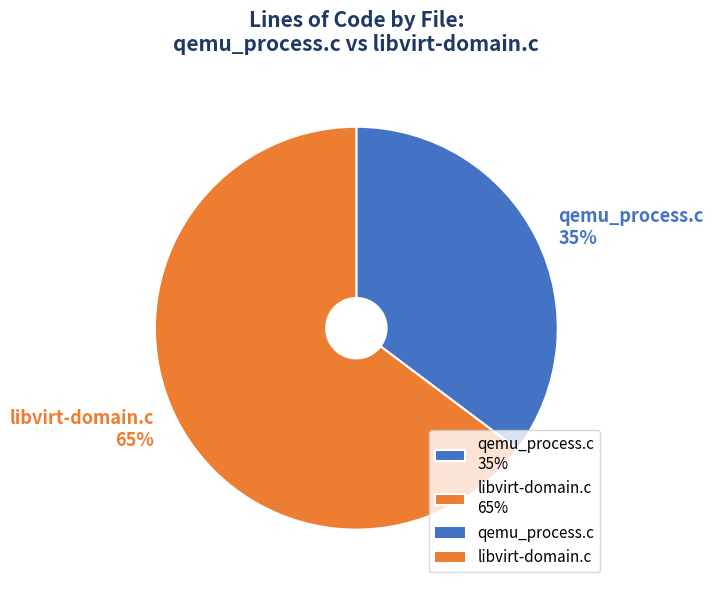

Do qemu_process.c 35% and libvirt-domain.c 65% together represent more than half of the pie?

Yes